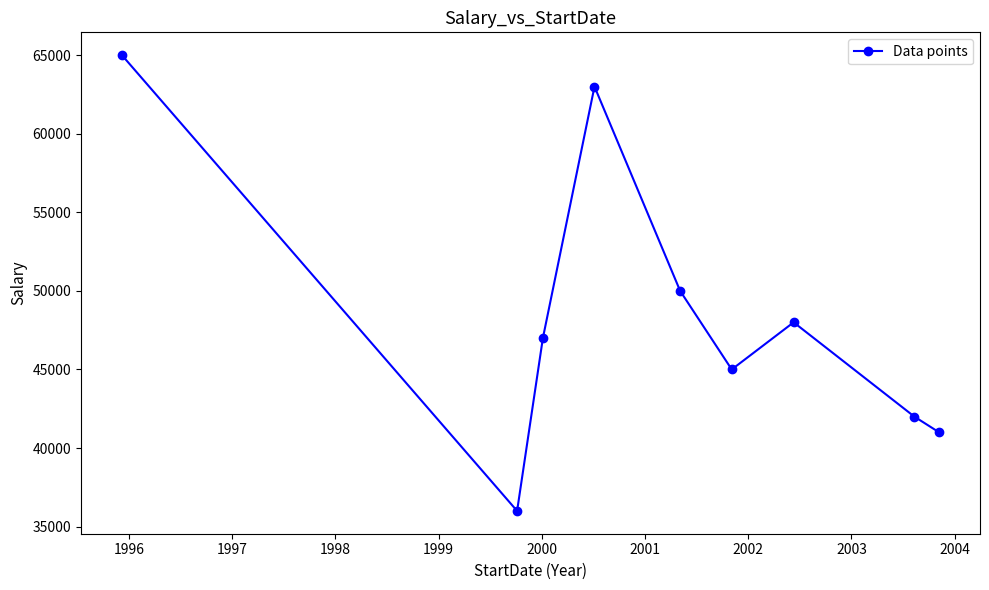

Reading left to right, transcribe all the data shown in this chart.

65000	36000	47000	63000	50000	45000	48000	42000	41000